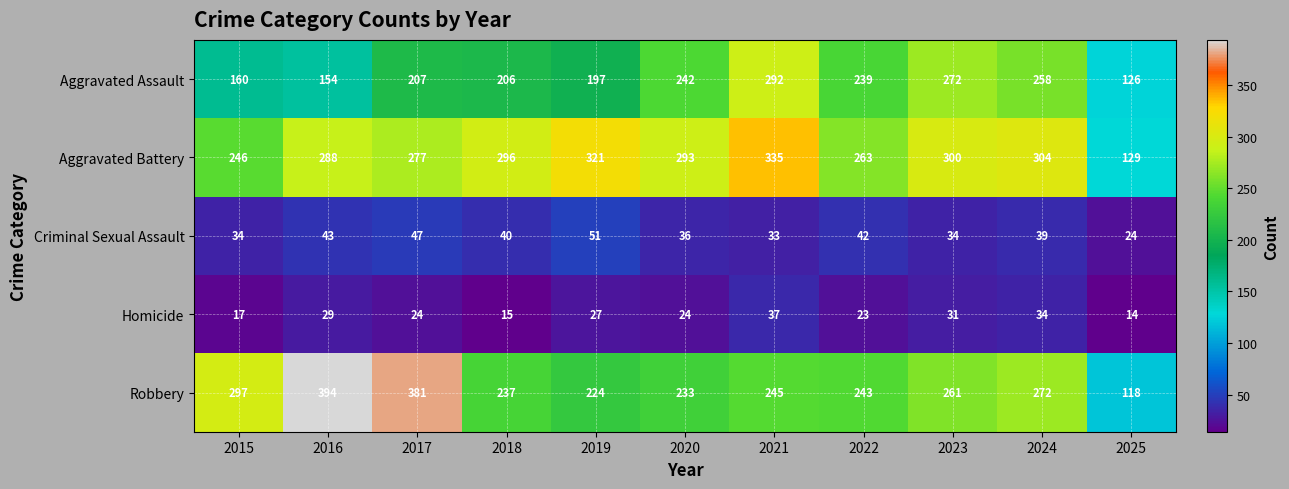

At which category is the sum across all series the highest?

2021